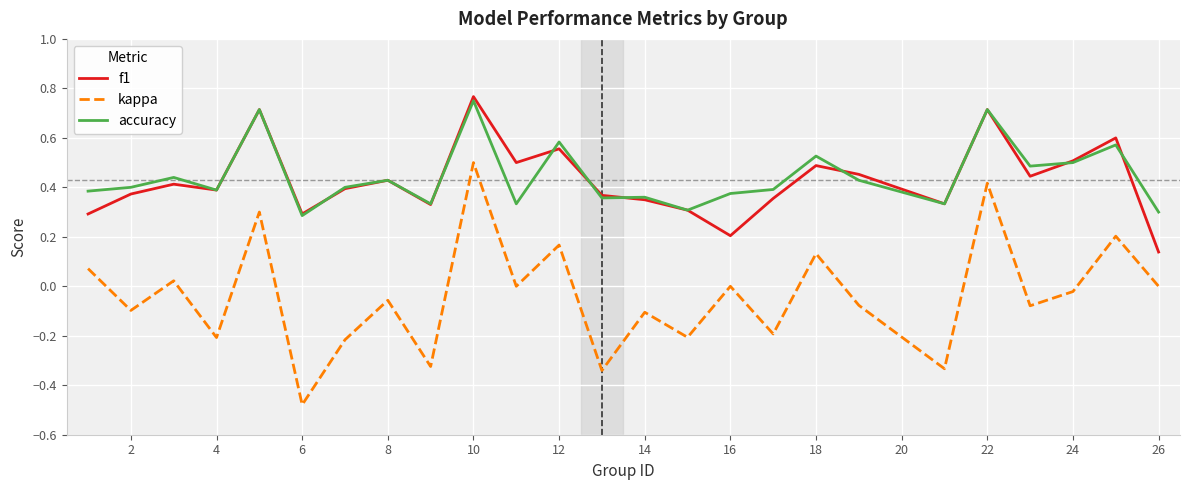

True or false: accuracy has more than 2 points higher than both neighbors.

True